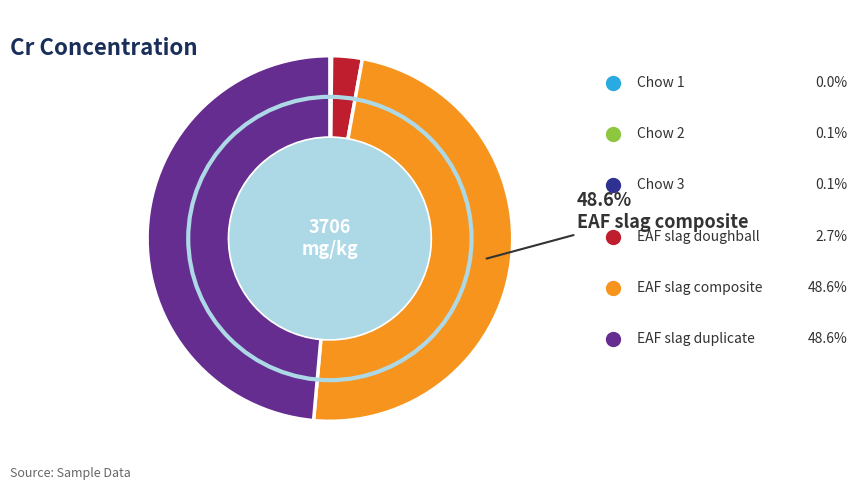

Does any single category account for the majority?

No